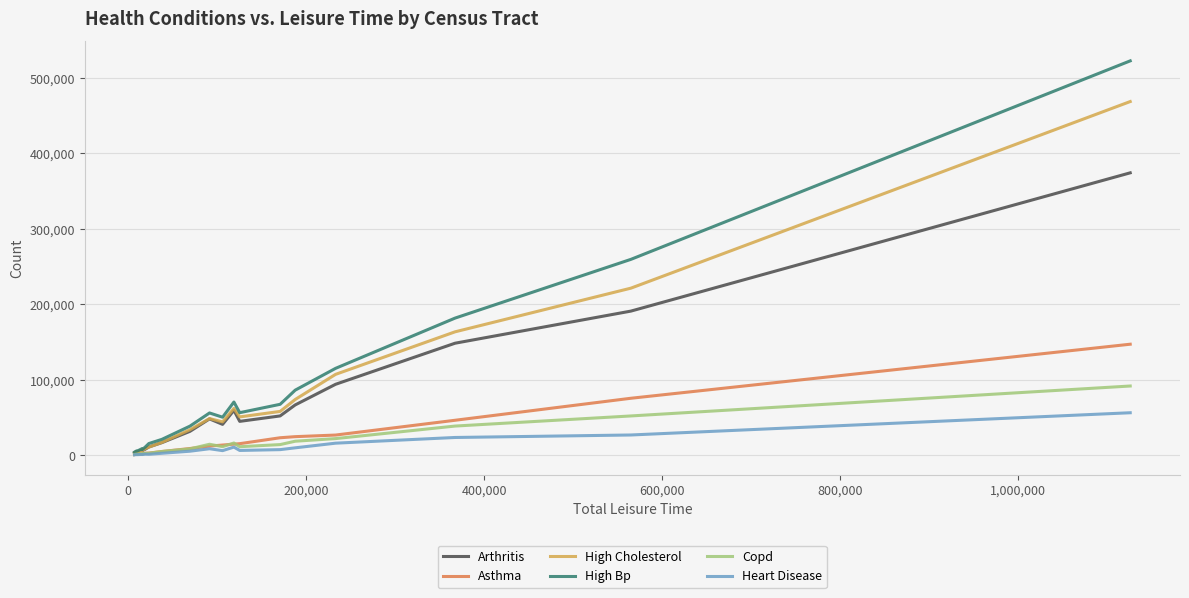

What is the maximum value for High Bp?

522331